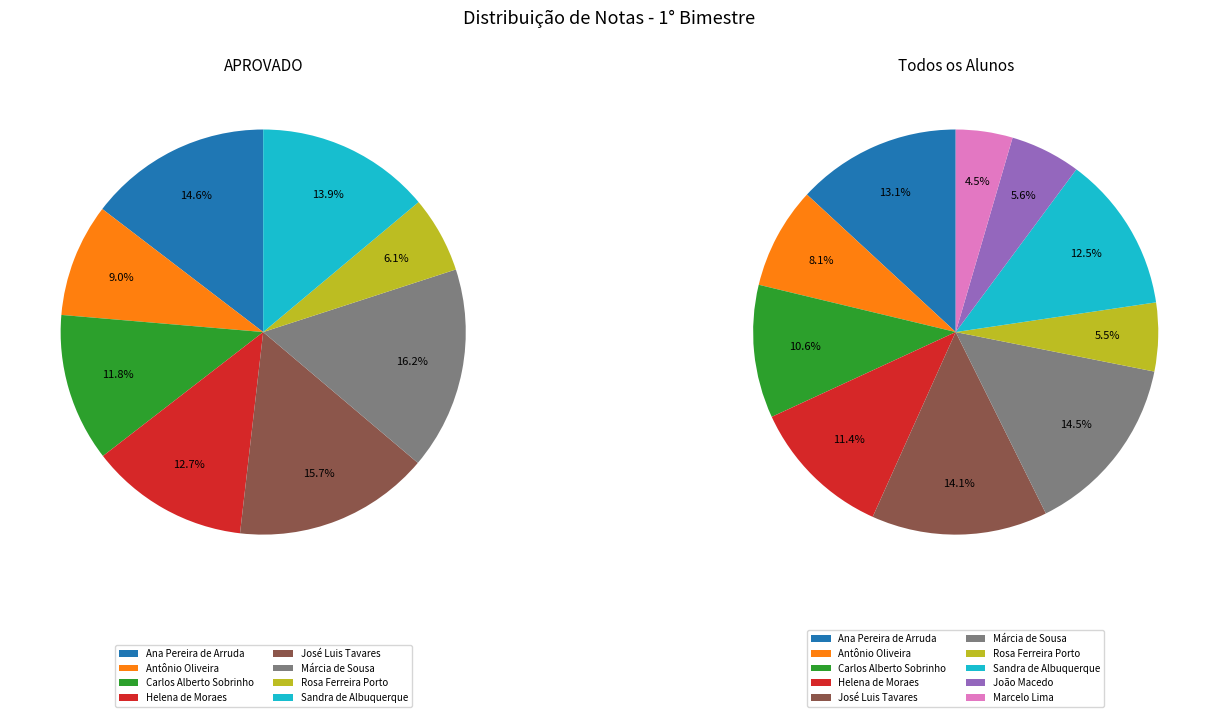

What percentage is the Carlos Alberto Sobrinho slice, to the nearest percent?

11%